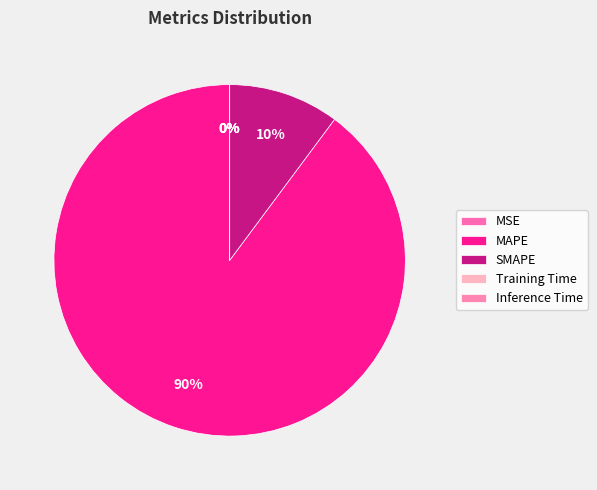

Is there a majority slice in this chart?

Yes